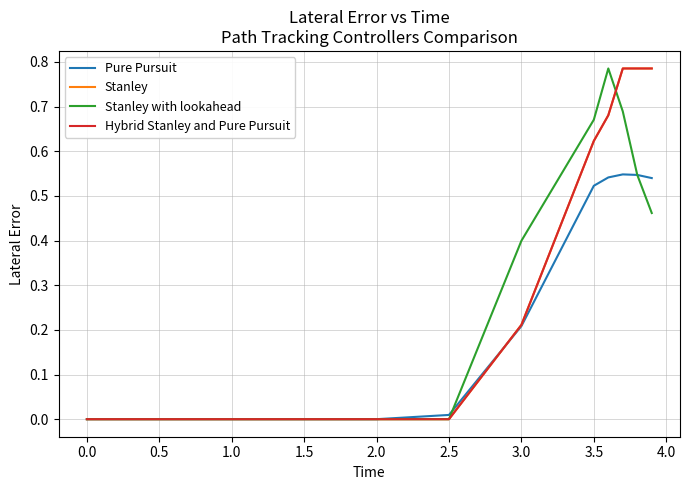

Does the chart have visible grid lines?

Yes